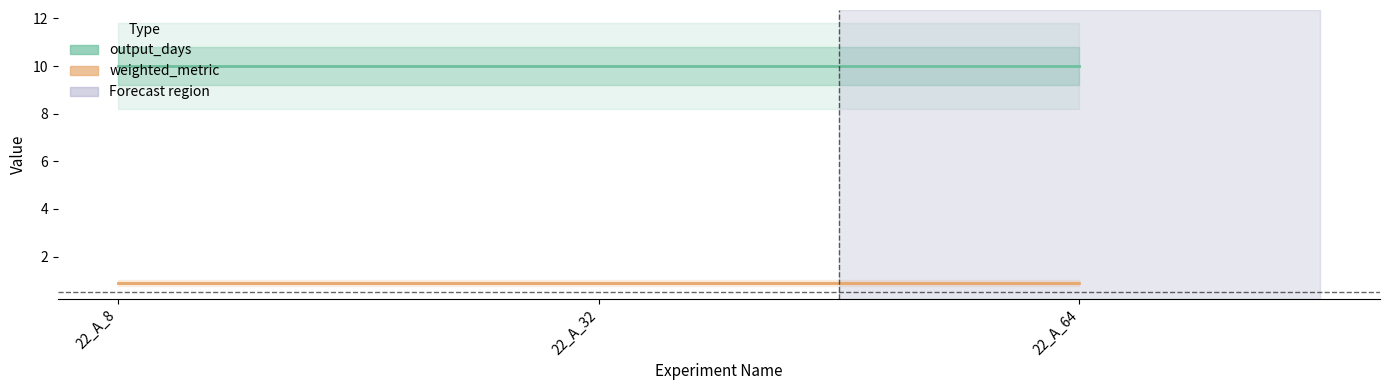

The value of weighted_metric at 22_A_8 is 0.3. True or false?

False